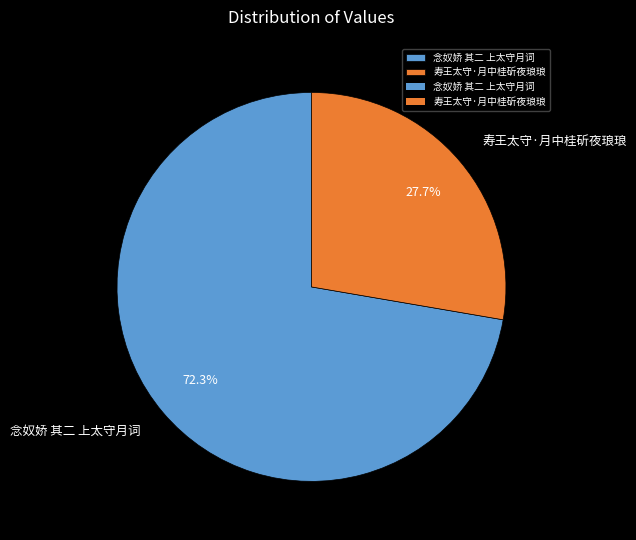

To the nearest percent, what is the difference between the largest and smallest slice percentages?

45%